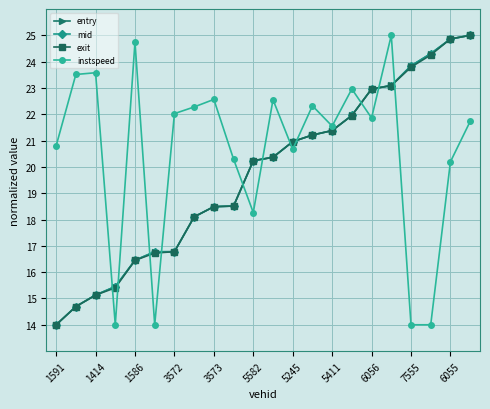

How many distinct data groups are displayed?

4